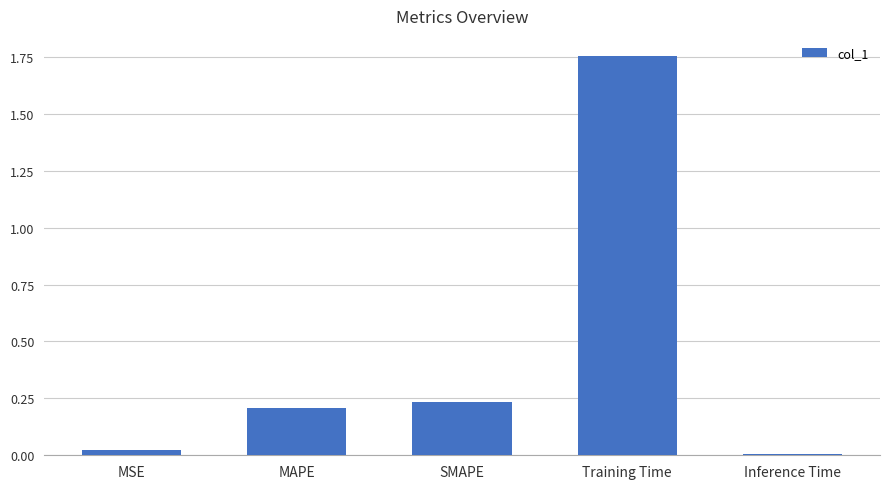

Which category has the highest value across all series?

Training Time